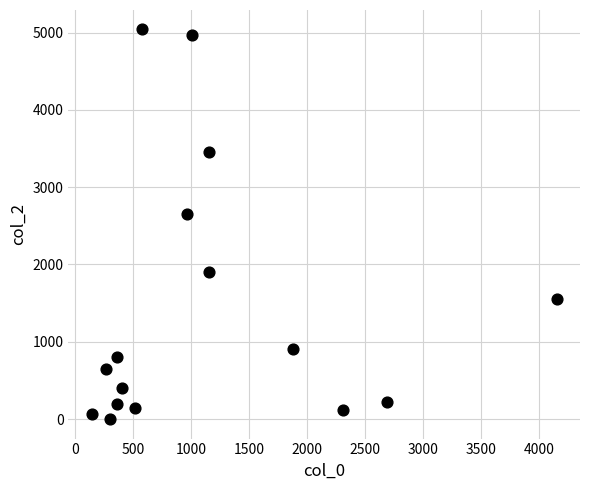

What Y value in the scatter plot is closest to 2520?

2650